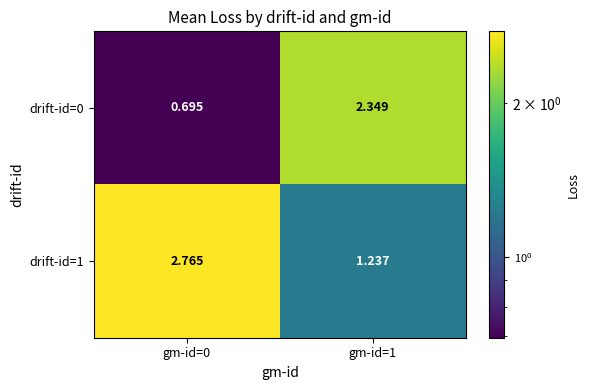

Is the value of drift-id=0 at gm-id=0 greater than the value of drift-id=1 at gm-id=0?

No